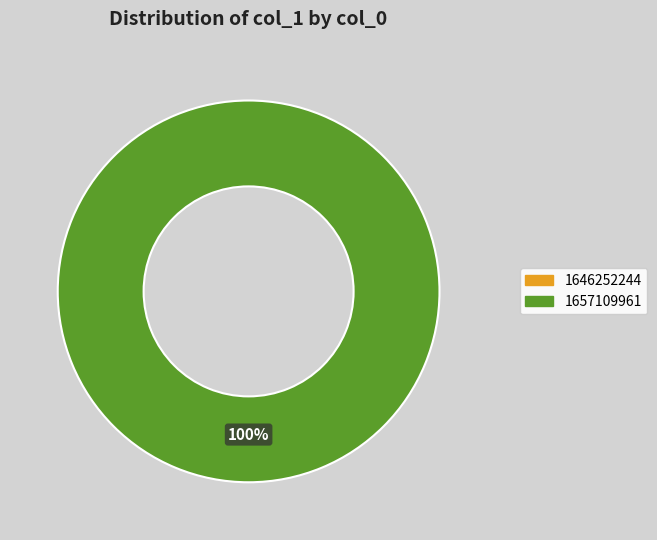

Is there a majority slice in this chart?

Yes